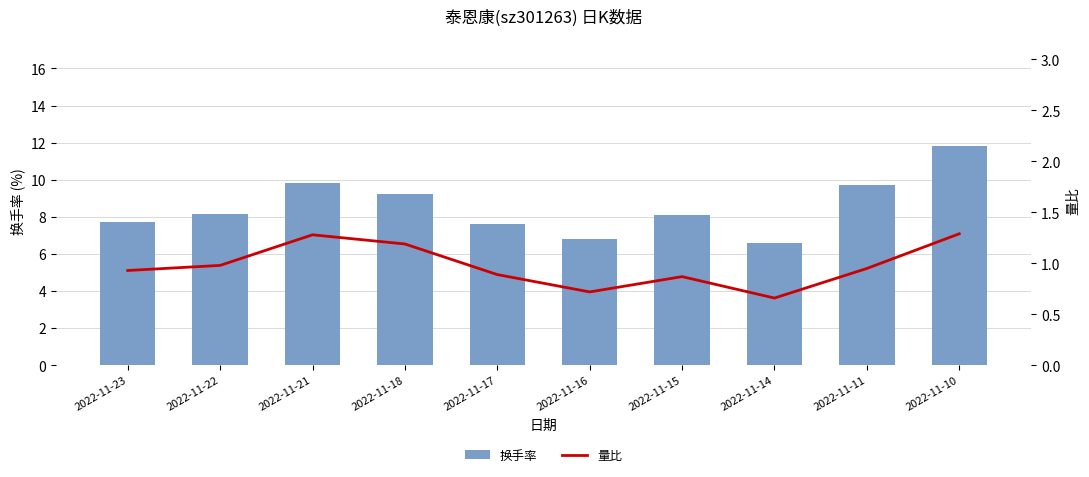

At which label is 换手率 closest to 9?

2022-11-18